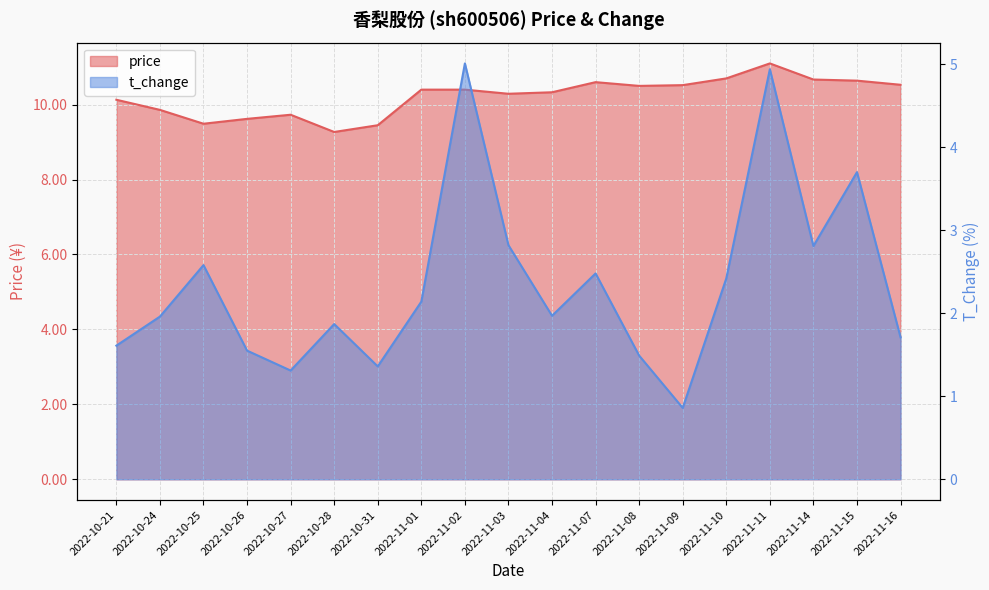

Where does the t_change series first go above 1?

2022-10-21